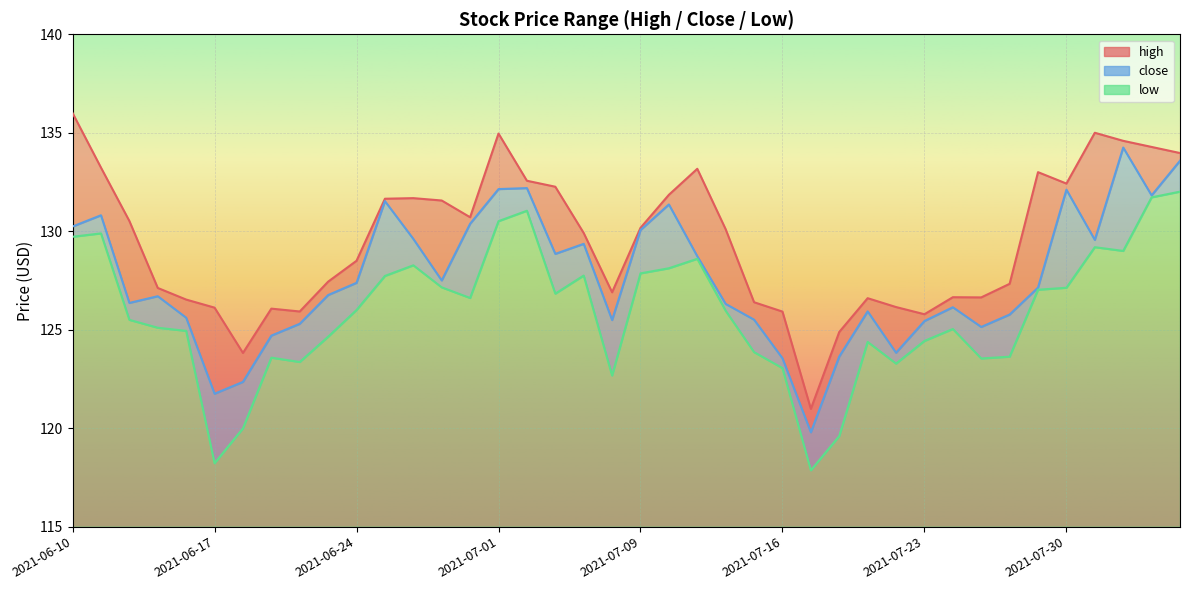

Reading left to right, extract all data points from this chart.

high: 2021-06-10=136.0	2021-06-11=133.2	2021-06-14=130.5	2021-06-15=127.1	2021-06-16=126.5	2021-06-17=126.1	2021-06-18=123.8	2021-06-21=126.1	2021-06-22=125.9	2021-06-23=127.4	2021-06-24=128.5	2021-06-25=131.7	2021-06-28=131.7	2021-06-29=131.6	2021-06-30=130.7	2021-07-01=135.0	2021-07-02=132.6	2021-07-06=132.3	2021-07-07=129.9	2021-07-08=126.9	2021-07-09=130.2	2021-07-12=131.8	2021-07-13=133.2	2021-07-14=130.1	2021-07-15=126.4	2021-07-16=125.9	2021-07-19=121.0	2021-07-20=124.9	2021-07-21=126.6	2021-07-22=126.2	2021-07-23=125.8	2021-07-26=126.7	2021-07-27=126.6	2021-07-28=127.3	2021-07-29=133.0	2021-07-30=132.4	2021-08-02=135.0	2021-08-03=134.6	2021-08-04=134.3	2021-08-05=134.0
close: 2021-06-10=130.2	2021-06-11=130.8	2021-06-14=126.4	2021-06-15=126.7	2021-06-16=125.6	2021-06-17=121.8	2021-06-18=122.3	2021-06-21=124.7	2021-06-22=125.3	2021-06-23=126.8	2021-06-24=127.4	2021-06-25=131.5	2021-06-28=129.6	2021-06-29=127.5	2021-06-30=130.4	2021-07-01=132.1	2021-07-02=132.2	2021-07-06=128.8	2021-07-07=129.4	2021-07-08=125.5	2021-07-09=130.1	2021-07-12=131.4	2021-07-13=128.7	2021-07-14=126.3	2021-07-15=125.5	2021-07-16=123.5	2021-07-19=119.8	2021-07-20=123.6	2021-07-21=125.9	2021-07-22=123.8	2021-07-23=125.4	2021-07-26=126.1	2021-07-27=125.1	2021-07-28=125.8	2021-07-29=127.1	2021-07-30=132.1	2021-08-02=129.6	2021-08-03=134.2	2021-08-04=131.8	2021-08-05=133.6
low: 2021-06-10=129.7	2021-06-11=129.9	2021-06-14=125.5	2021-06-15=125.1	2021-06-16=124.9	2021-06-17=118.2	2021-06-18=120.0	2021-06-21=123.6	2021-06-22=123.4	2021-06-23=124.6	2021-06-24=126.0	2021-06-25=127.7	2021-06-28=128.3	2021-06-29=127.2	2021-06-30=126.6	2021-07-01=130.5	2021-07-02=131.0	2021-07-06=126.8	2021-07-07=127.8	2021-07-08=122.7	2021-07-09=127.9	2021-07-12=128.1	2021-07-13=128.6	2021-07-14=126.0	2021-07-15=123.9	2021-07-16=123.0	2021-07-19=117.9	2021-07-20=119.6	2021-07-21=124.4	2021-07-22=123.3	2021-07-23=124.4	2021-07-26=125.0	2021-07-27=123.5	2021-07-28=123.6	2021-07-29=127.0	2021-07-30=127.1	2021-08-02=129.2	2021-08-03=129.0	2021-08-04=131.7	2021-08-05=132.0